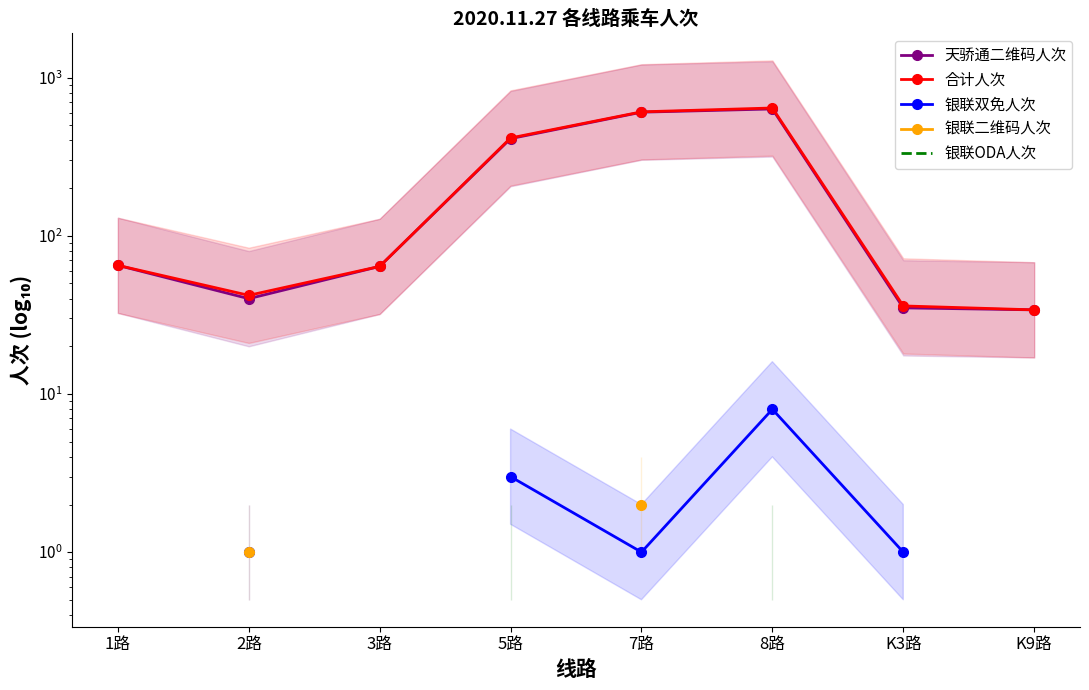

What is the average value of the 合计人次 series?

238.1